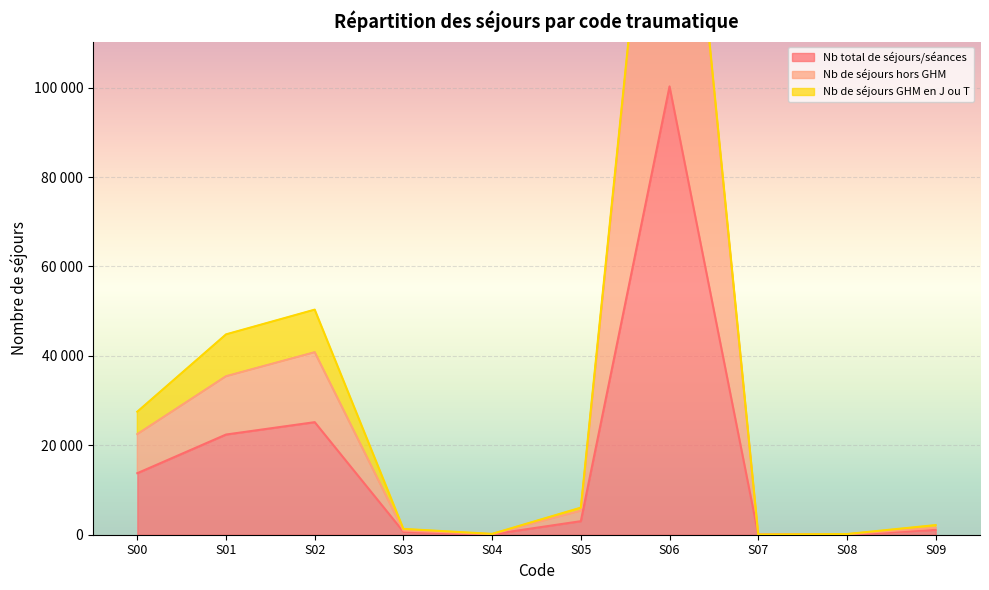

What is the greatest value displayed?

199373